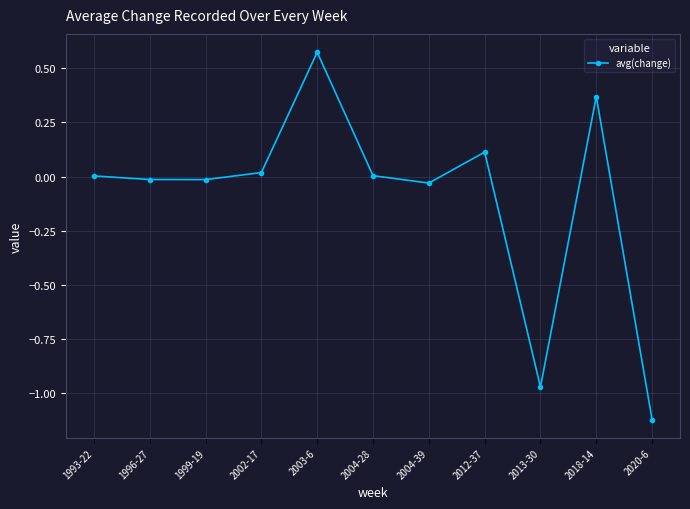

What is the difference between the values at 2003-6 and 2013-30?

1.5